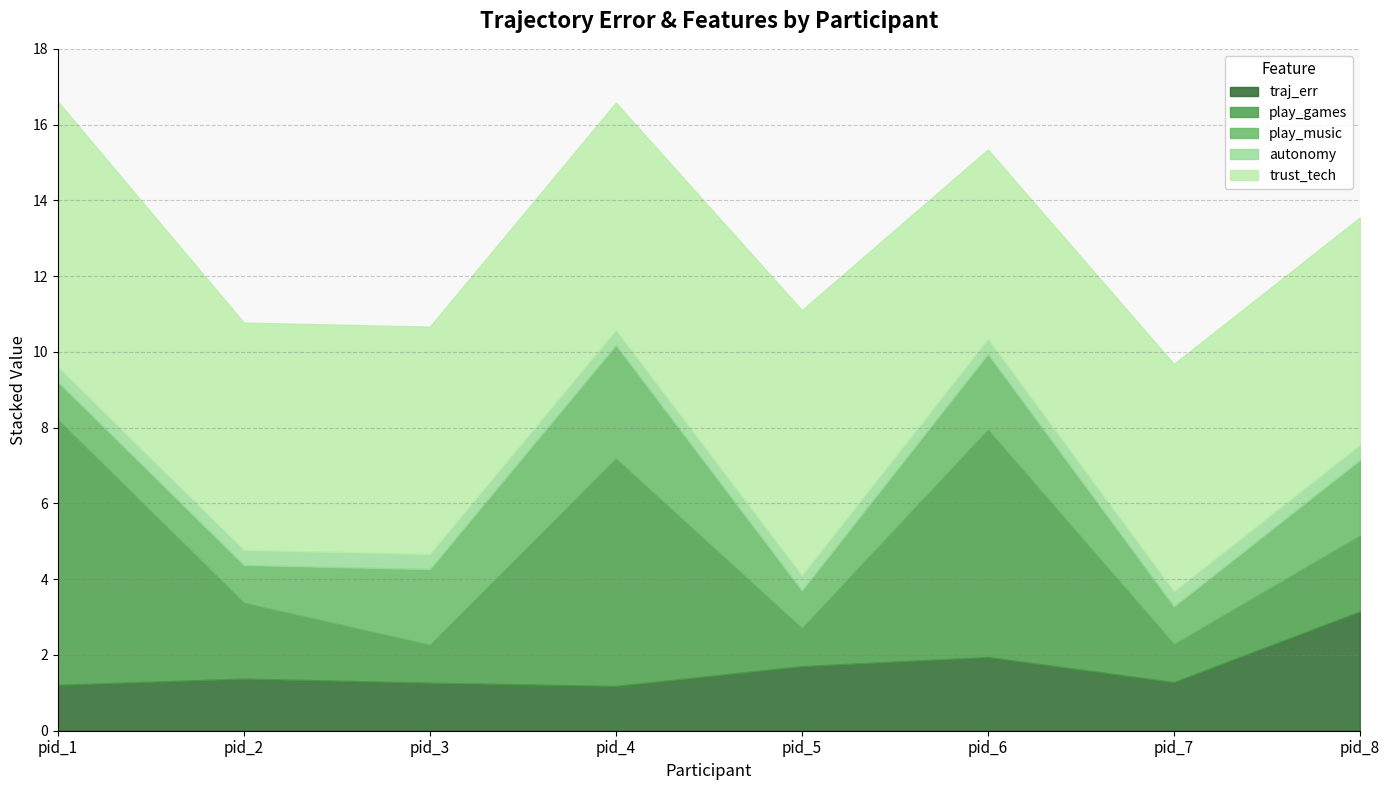

How many play_music values are between 1 and 2?

7